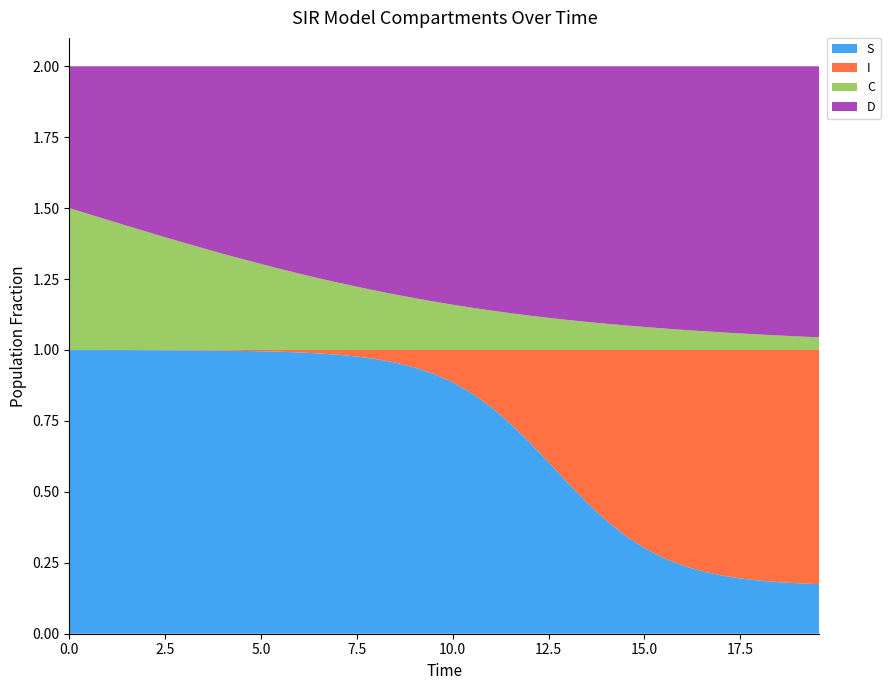

Reading left to right, what are all the values shown in this chart?

S: 1.0	1.0	1.0	1.0	1.0	1.0	1.0	1.0	1.0	1.0	1.0	1.0	1.0	1.0	1.0	1.0	1.0	1.0	0.9	0.9	0.9	0.8	0.8	0.7	0.7	0.6	0.5	0.5	0.4	0.3	0.3	0.3	0.2	0.2	0.2	0.2	0.2	0.2	0.2	0.2
I: 0.0	0.0	0.0	0.0	0.0	0.0	0.0	0.0	0.0	0.0	0.0	0.0	0.0	0.0	0.0	0.0	0.0	0.0	0.1	0.1	0.1	0.2	0.2	0.3	0.3	0.4	0.5	0.5	0.6	0.7	0.7	0.7	0.8	0.8	0.8	0.8	0.8	0.8	0.8	0.8
C: 0.5	0.5	0.5	0.4	0.4	0.4	0.4	0.4	0.3	0.3	0.3	0.3	0.3	0.3	0.2	0.2	0.2	0.2	0.2	0.2	0.2	0.1	0.1	0.1	0.1	0.1	0.1	0.1	0.1	0.1	0.1	0.1	0.1	0.1	0.1	0.1	0.1	0.1	0.0	0.0
D: 0.5	0.5	0.5	0.6	0.6	0.6	0.6	0.6	0.7	0.7	0.7	0.7	0.7	0.7	0.8	0.8	0.8	0.8	0.8	0.8	0.8	0.9	0.9	0.9	0.9	0.9	0.9	0.9	0.9	0.9	0.9	0.9	0.9	0.9	0.9	0.9	0.9	0.9	1.0	1.0